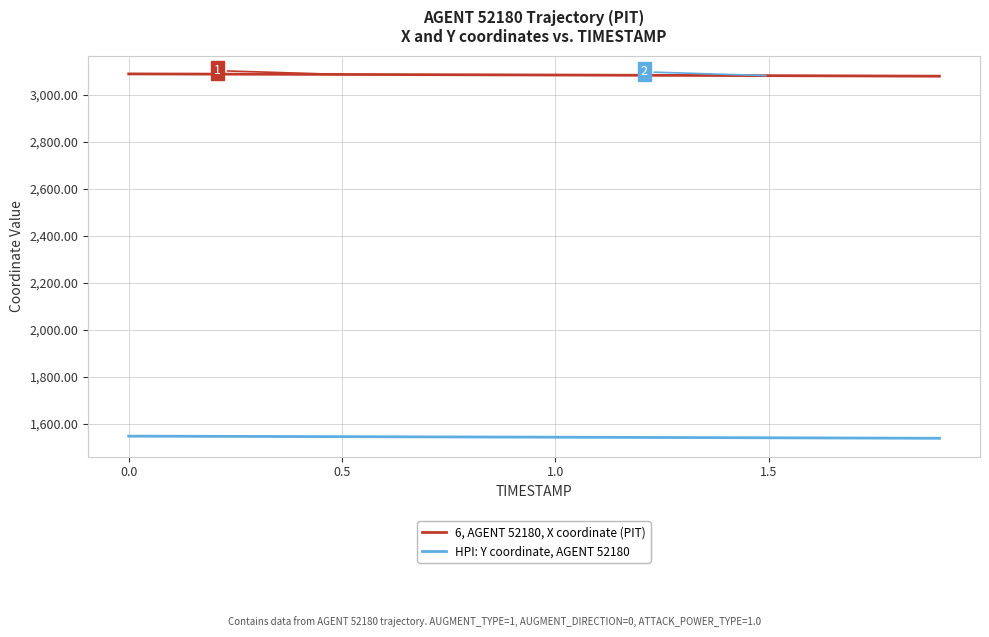

Which series has the largest total across all categories?

6, AGENT 52180, X coordinate (PIT)